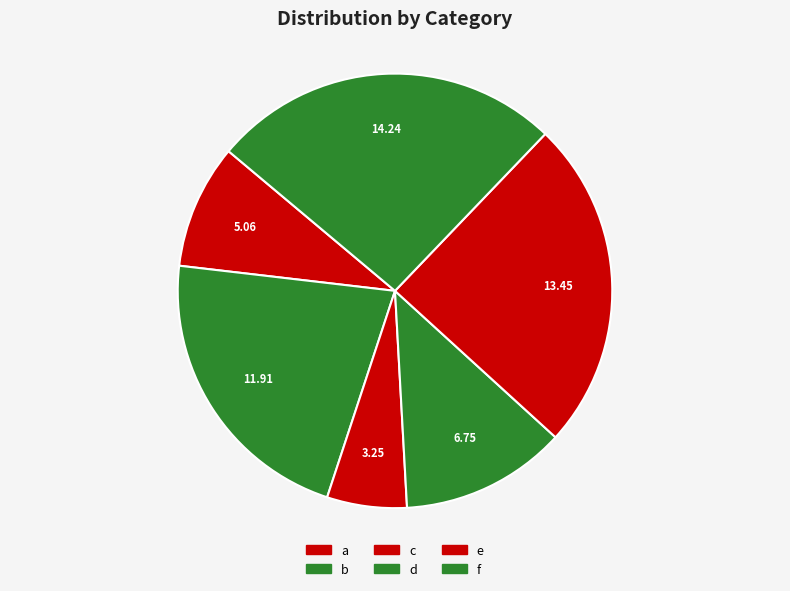

To the nearest percent, what percentage of the pie is a?

9%